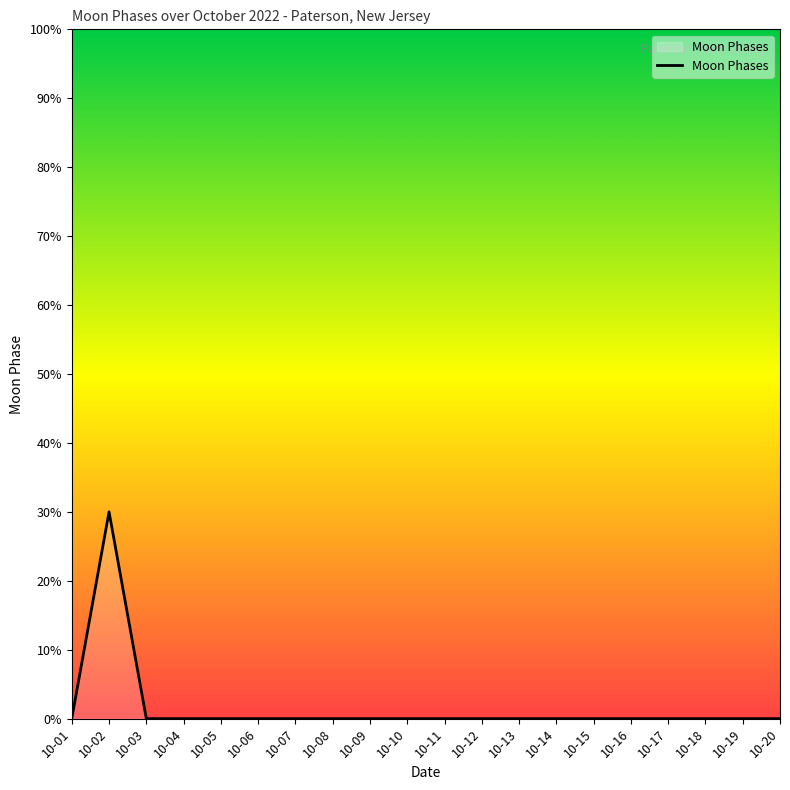

How many lines are shown in the chart?

1